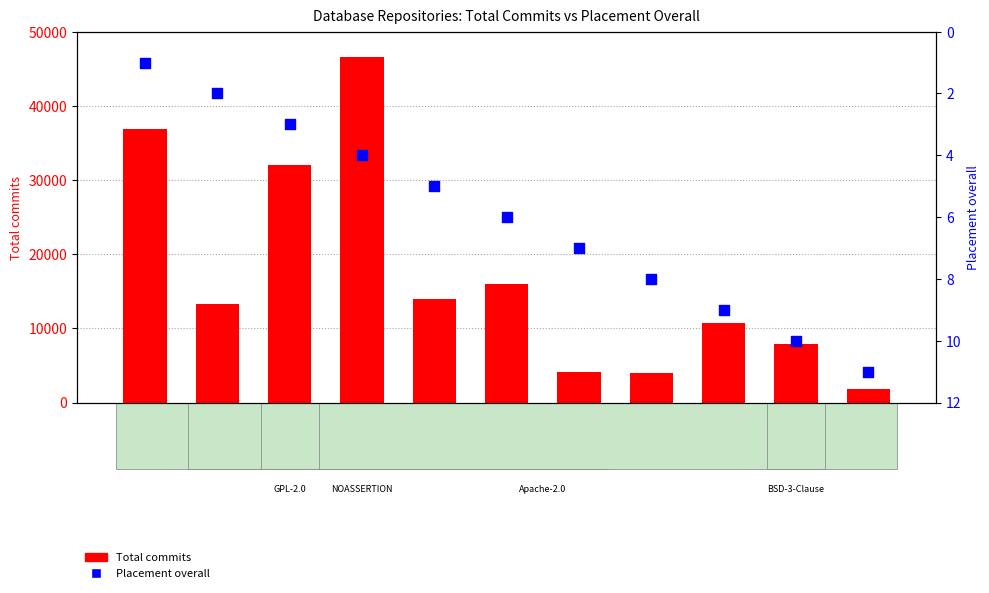

What is the total value across all series at dgraph?

4121